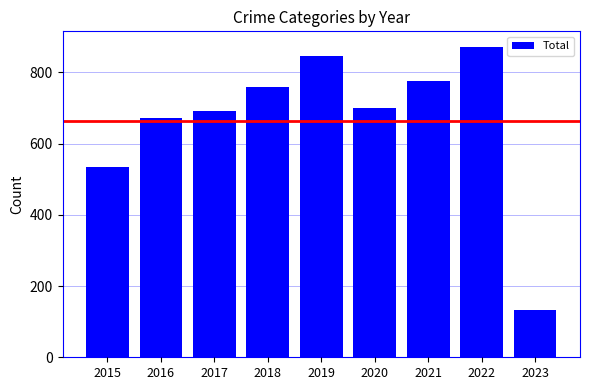

At which category does the chart reach its peak across all series?

2022